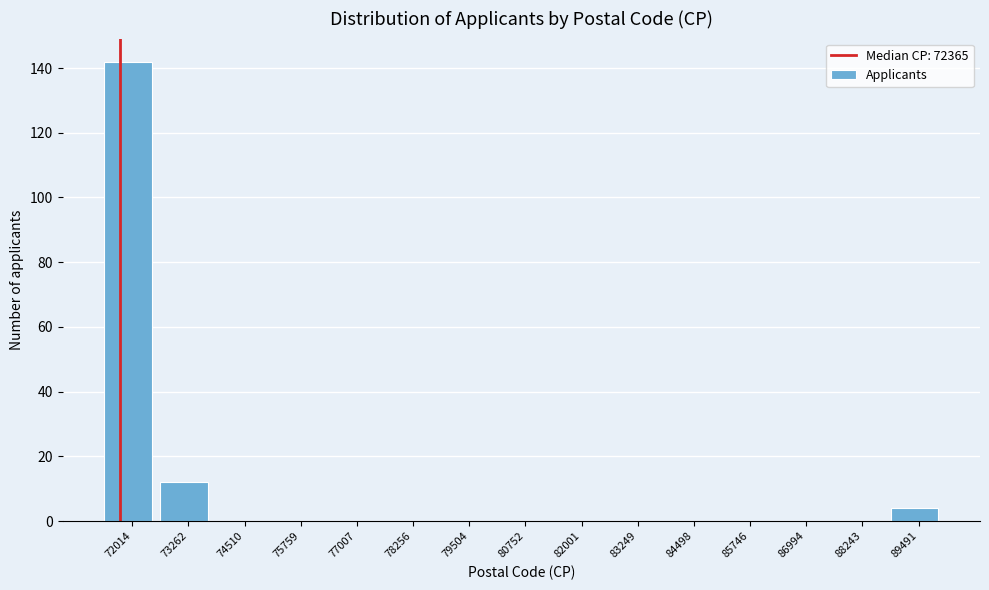

Reading right to left, list all the values displayed in this chart.

89491=4	88243=0	86994=0	85746=0	84498=0	83249=0	82001=0	80752=0	79504=0	78256=0	77007=0	75759=0	74510=0	73262=12	72014=142